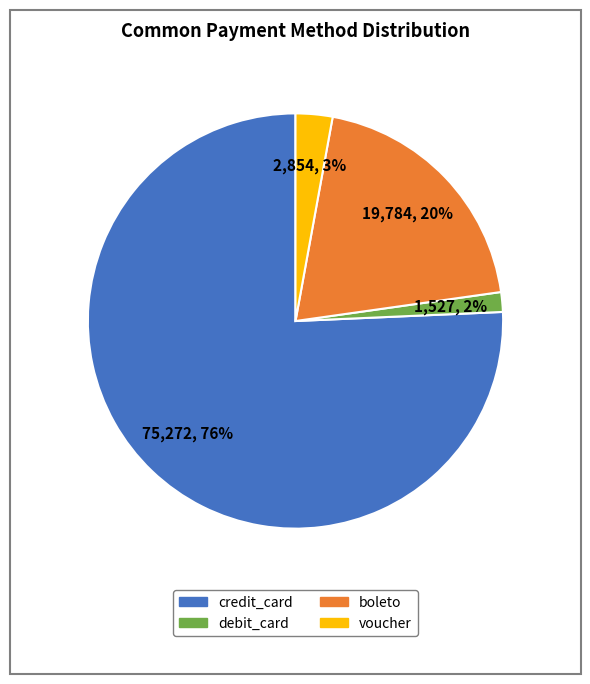

How many segments does this pie chart have?

4